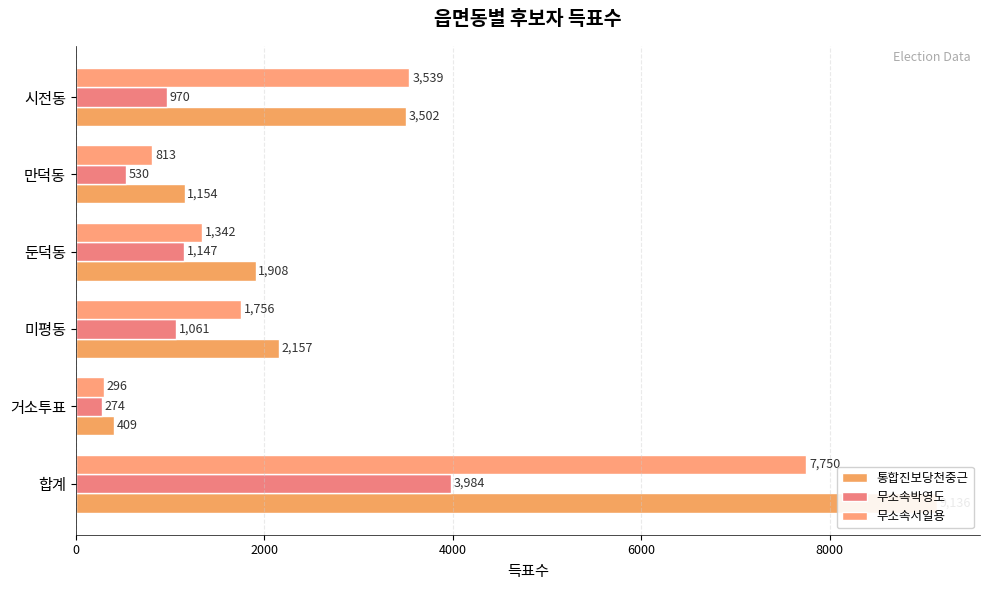

Which series has the widest spread of values?

통합진보당천중근